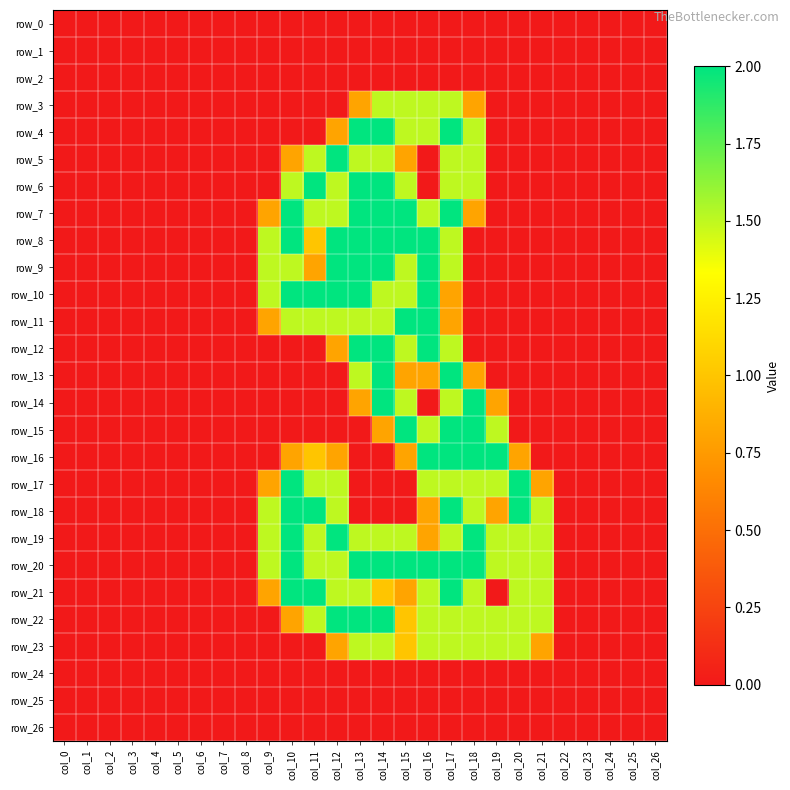

What is the difference between the second highest and second lowest values in the row_9 series?

2.0